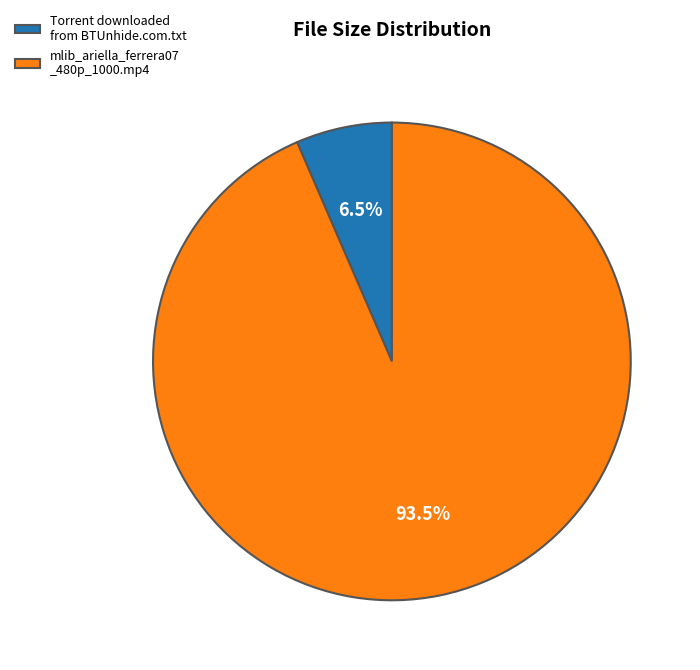

Does Torrent downloaded from BTUnhide.com.txt represent more than half of the total?

No